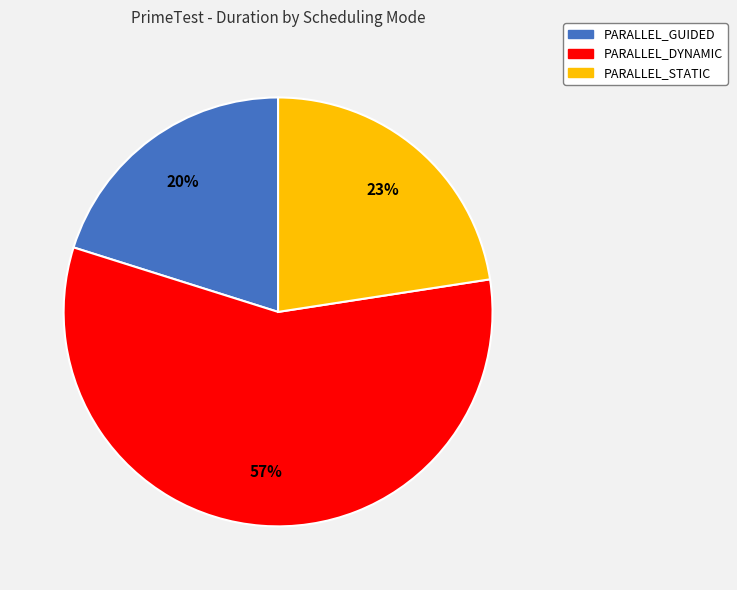

How many segments does this pie chart have?

3